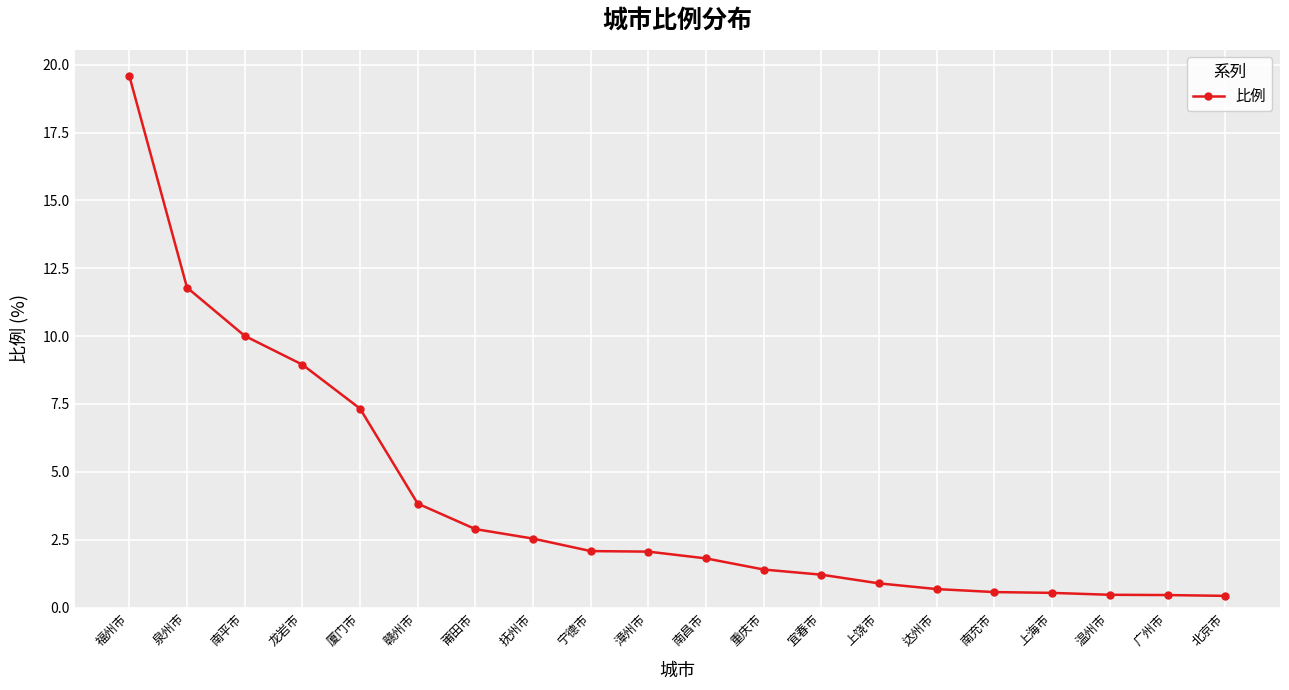

What is the maximum value shown in the chart?

19.6